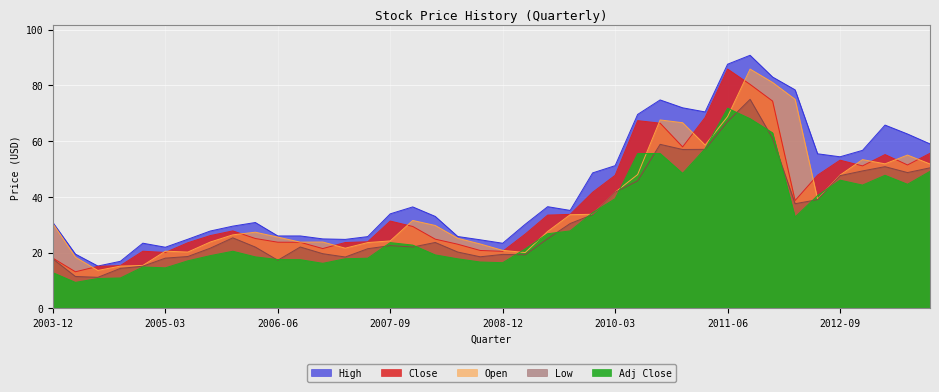

Count the number of categories in the chart.

40